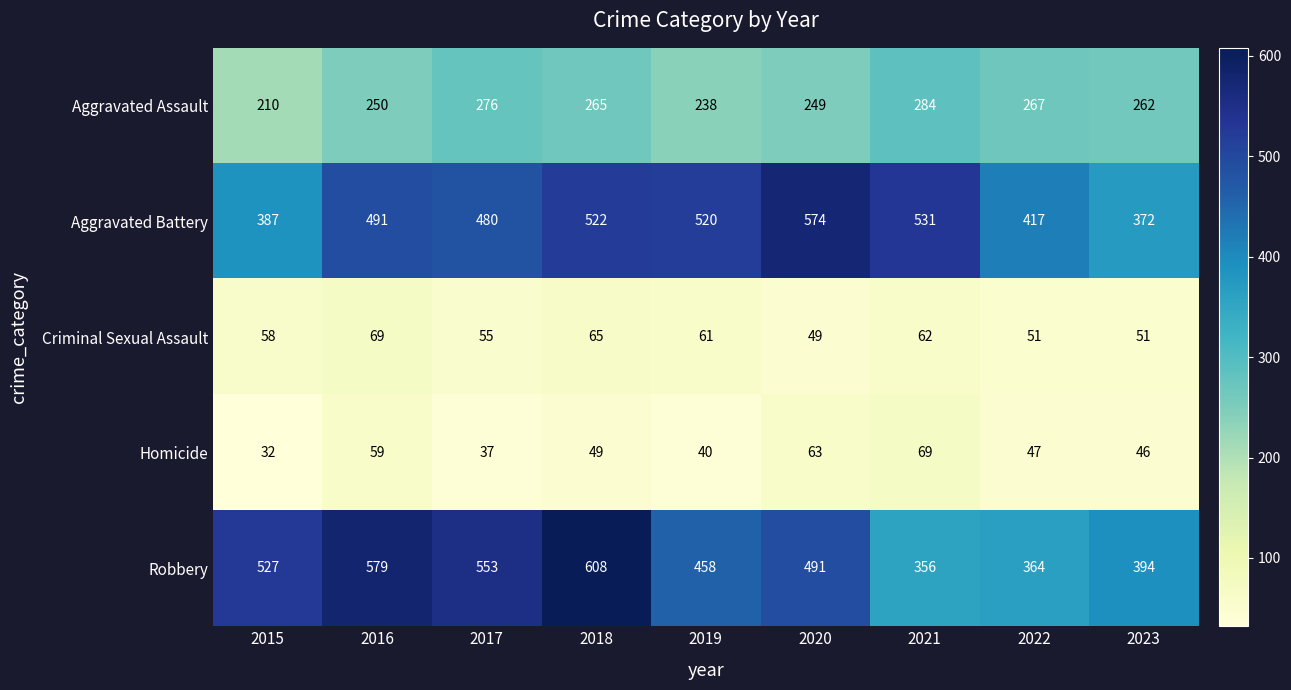

Which series has the largest total across all categories?

Robbery